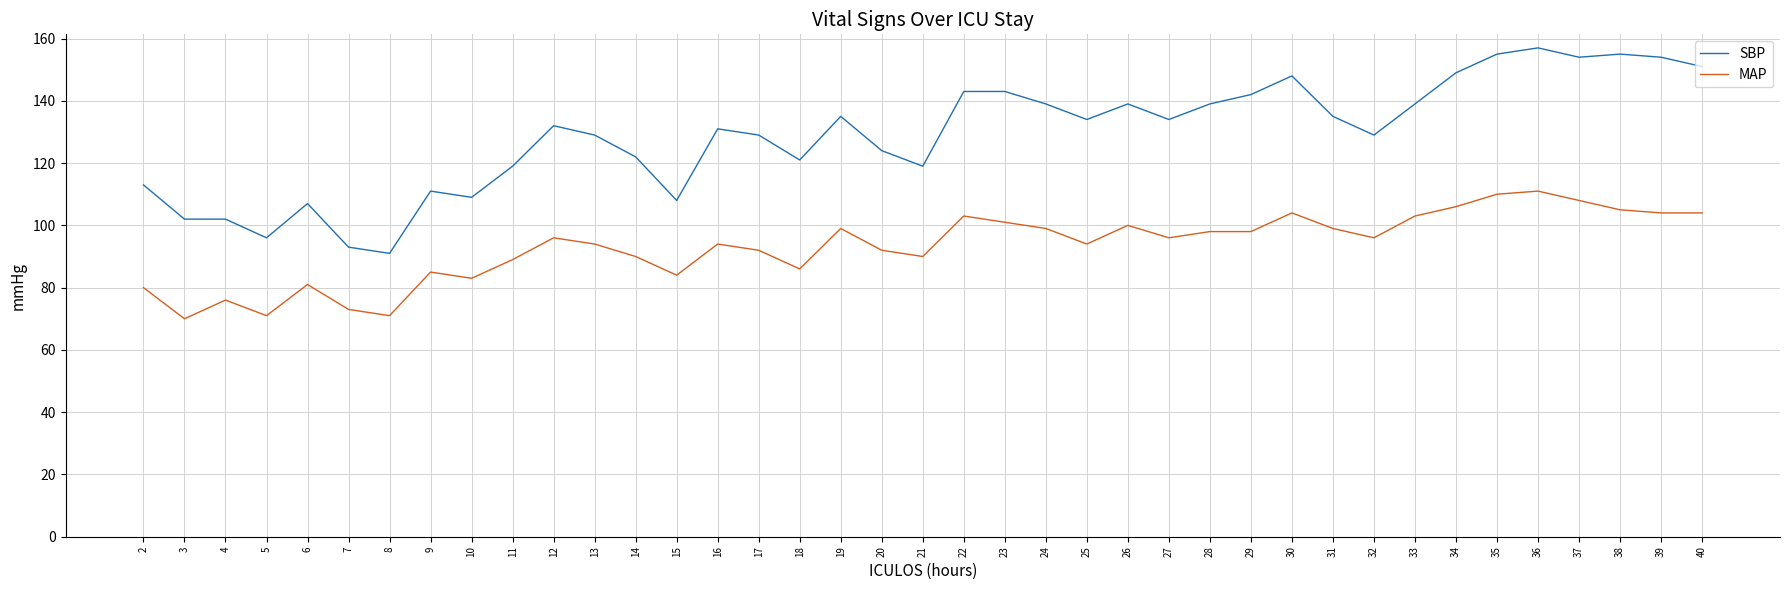

Which series has the widest spread of values?

SBP